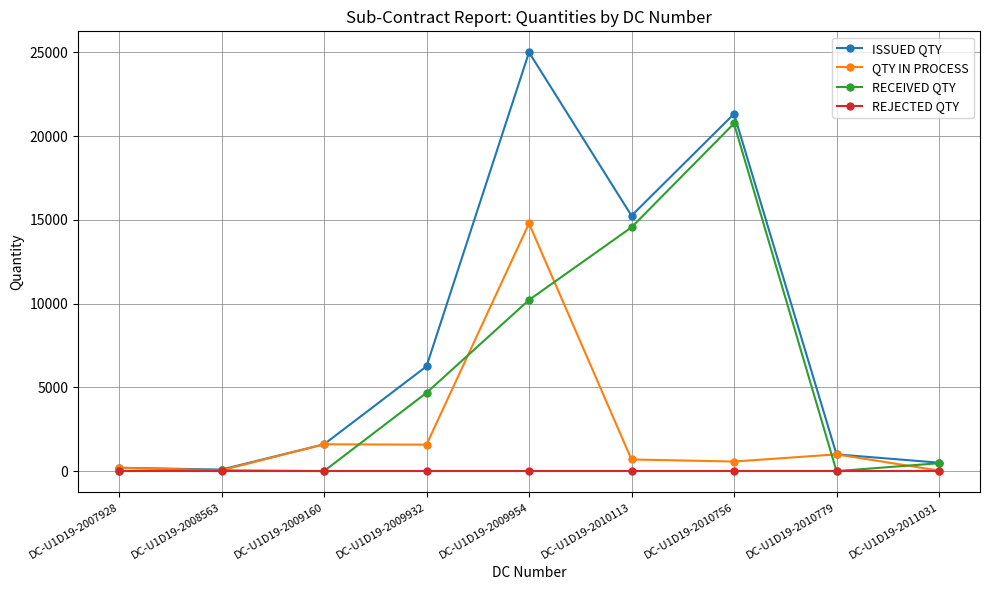

The value of ISSUED QTY at DC-U1D19-2010113 is 15245. True or false?

True